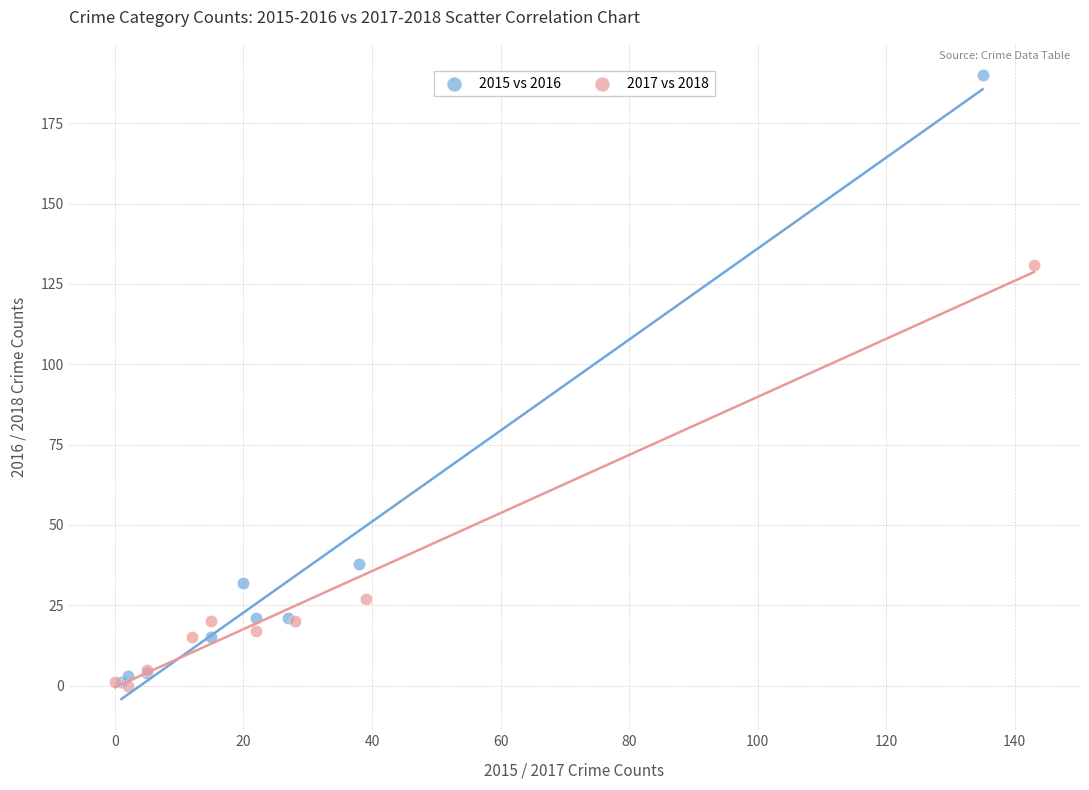

Which series has the largest Y range (max minus min)?

2015 vs 2016